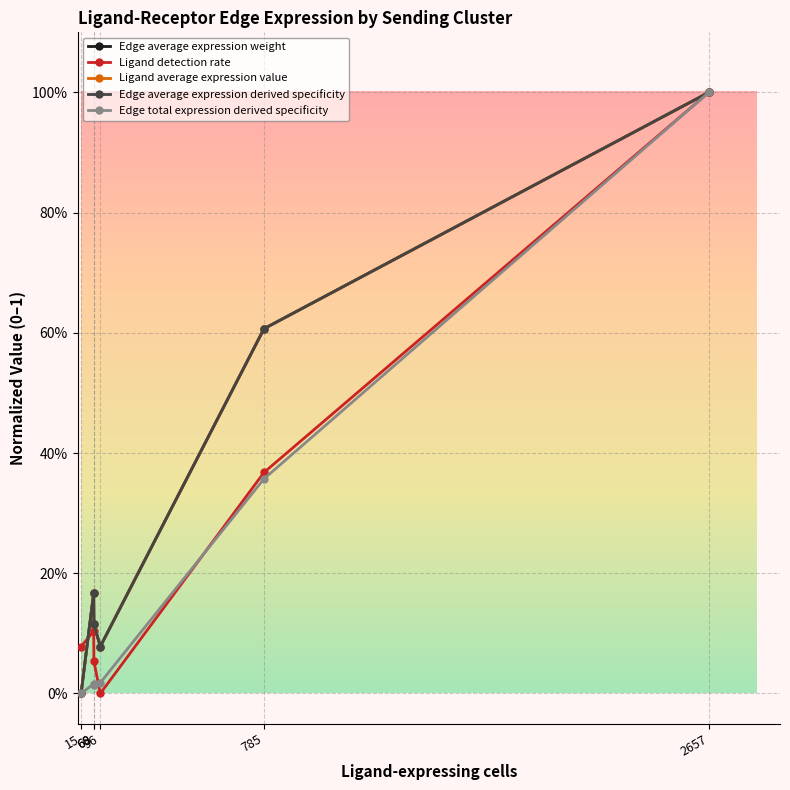

Does the chart have visible grid lines?

Yes